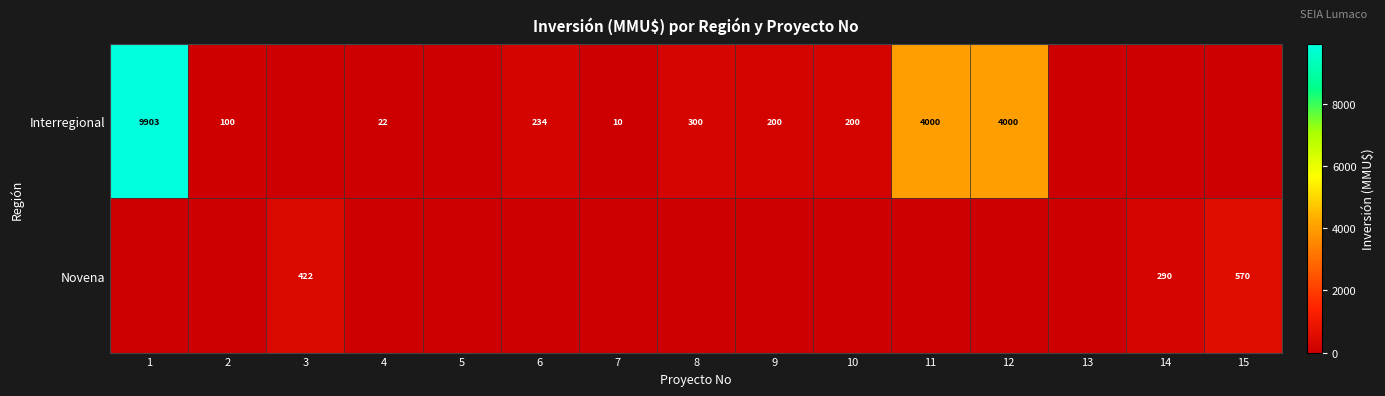

How many series are shown in this chart?

2